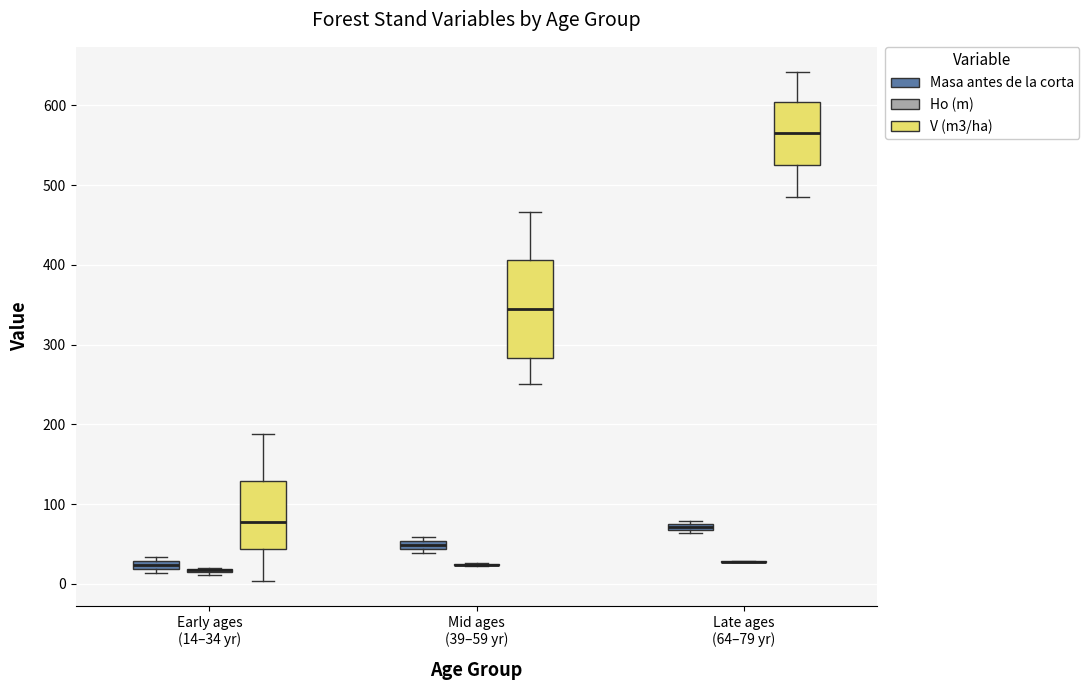

Where is the upper edge of the box for Late ages (64–79 yr) (Masa antes de la corta) on the y-axis? The values are not printed on the chart, so give them approximately, as read against the axis.

80